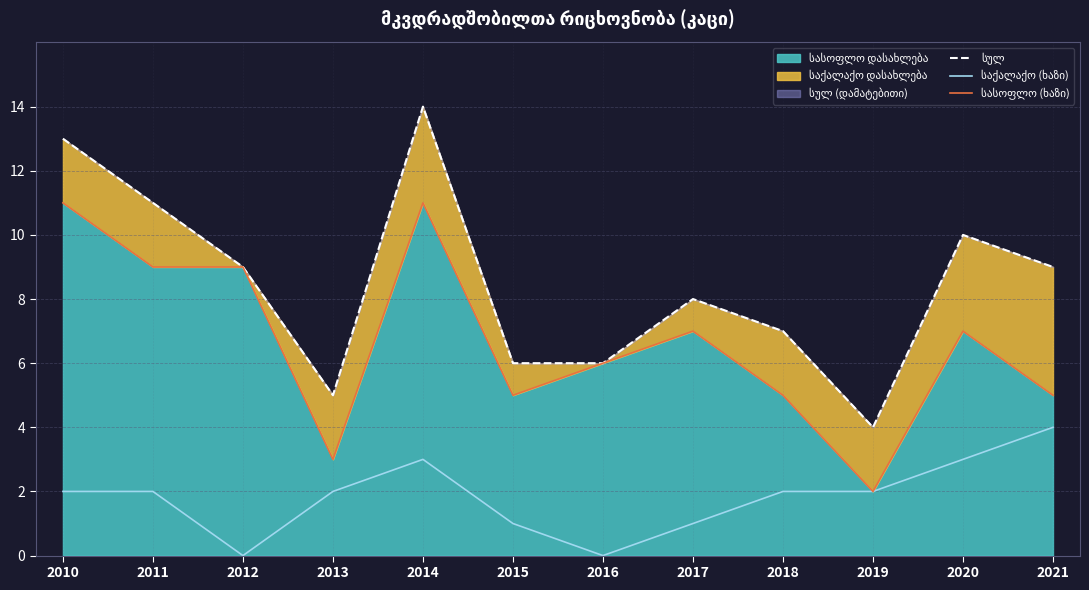

How many data points does each series have?

12